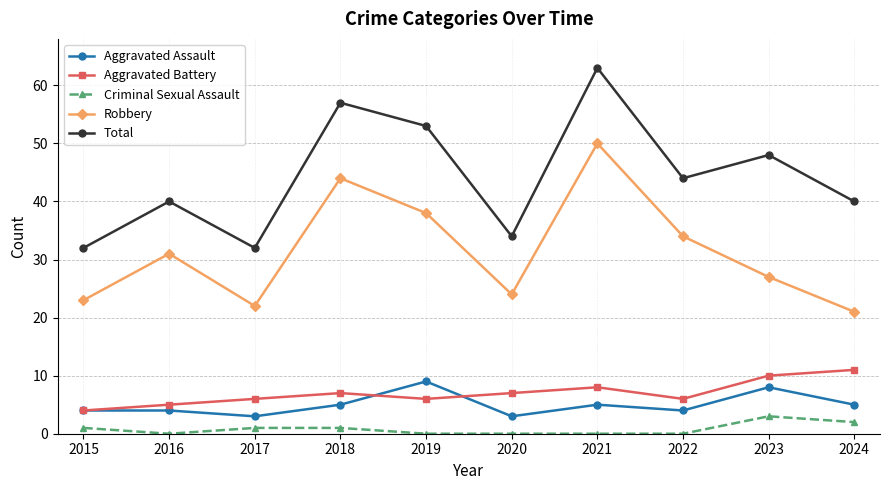

What is the difference between the maximum and minimum values in the Aggravated Battery series?

7